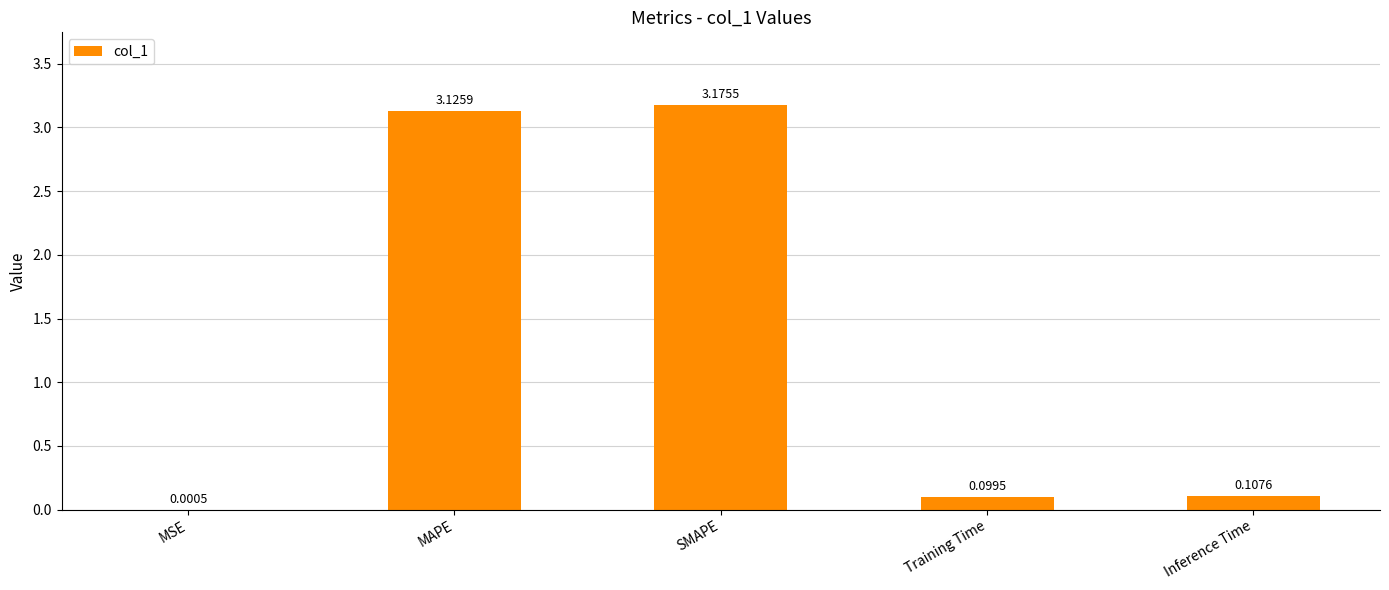

Count the number of categories in the chart.

5